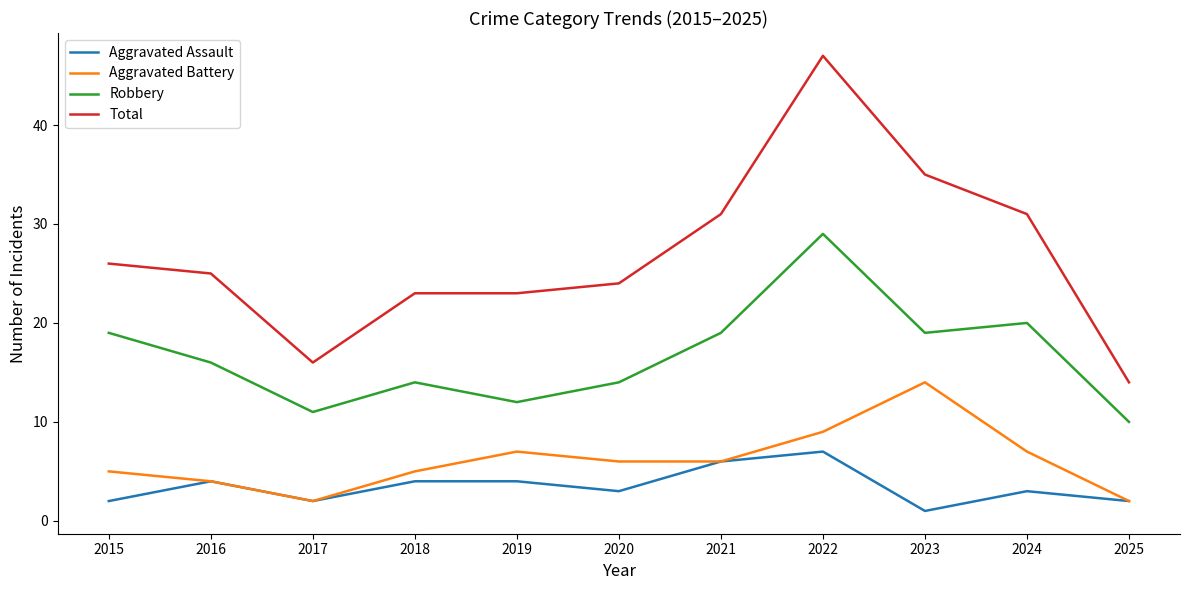

Is the value of Aggravated Battery at 2017 greater than the value of Aggravated Assault at 2024?

No